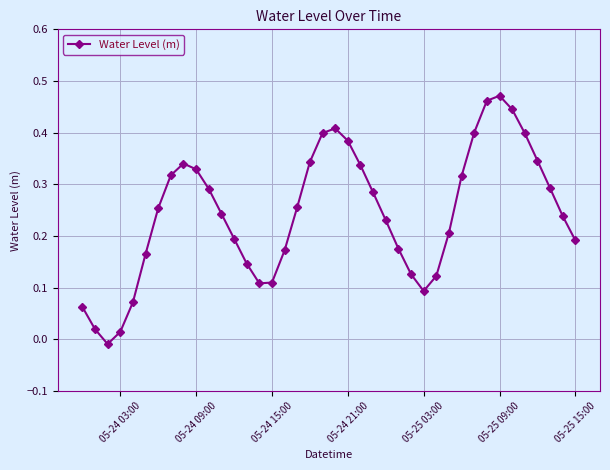

What is the sum of all values?

9.8